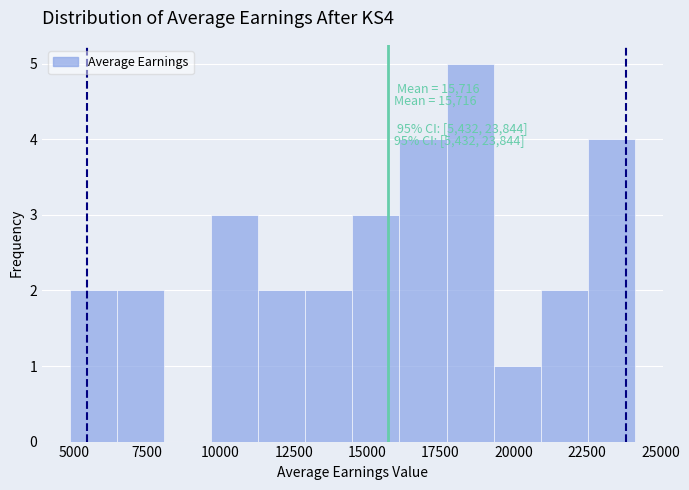

Read against the x-axis, roughly where is the centre of the tallest bar?

18500